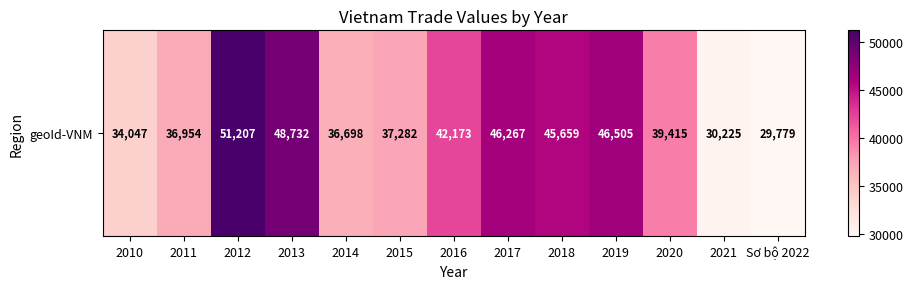

True or false: the data shows 45659 at 2018.

True